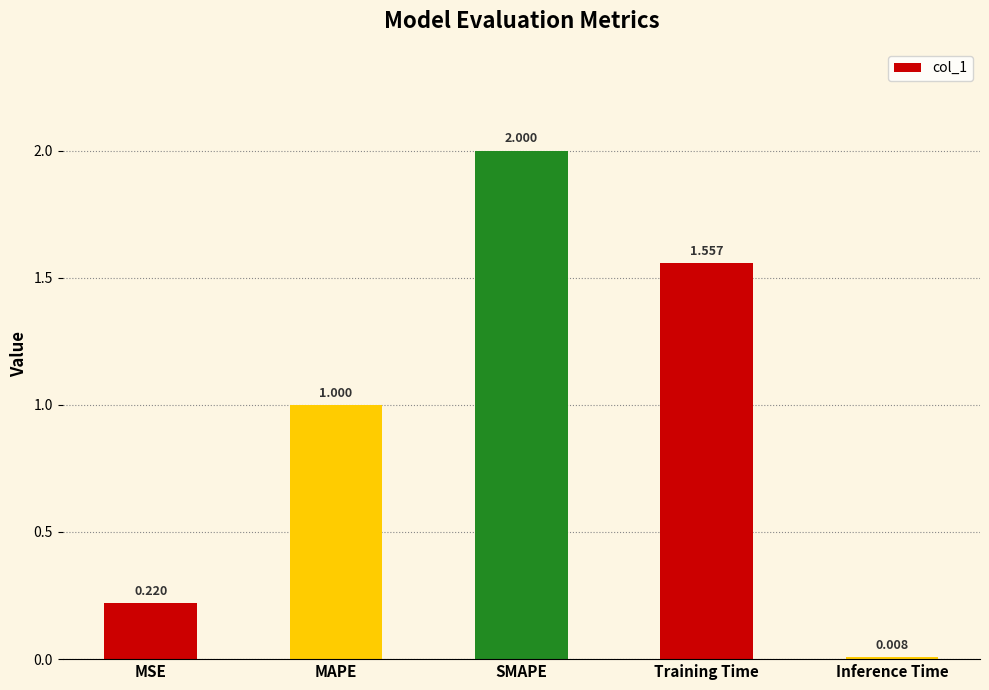

Which has a higher value, MSE or SMAPE?

SMAPE